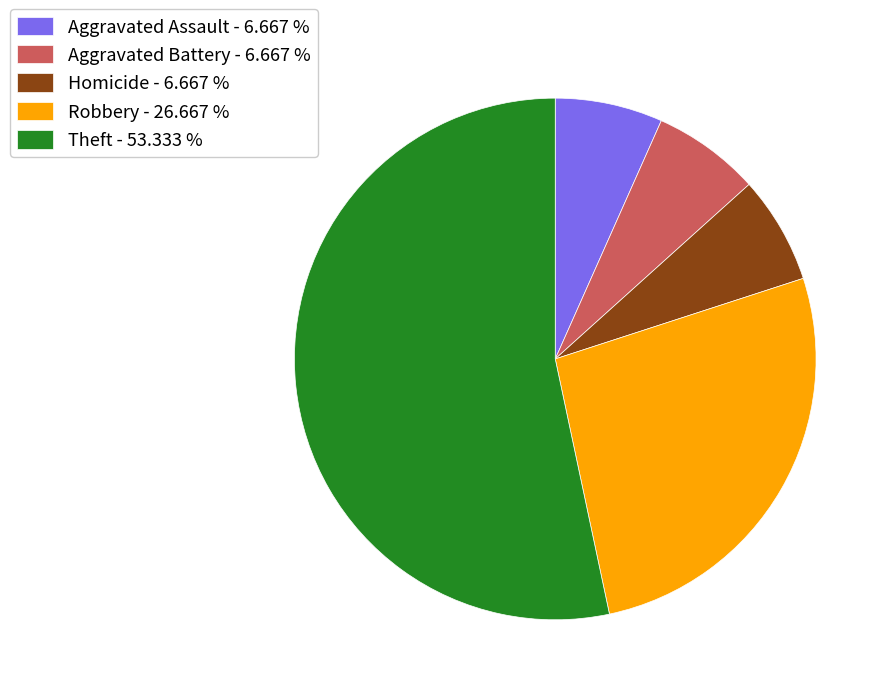

Which slice is the largest?

Theft